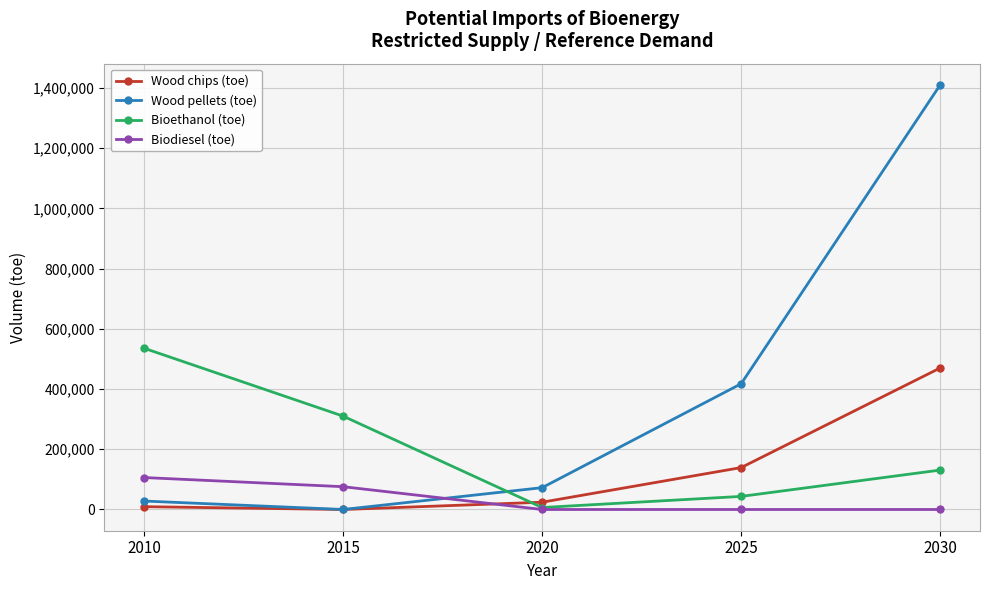

What is the maximum value shown in the chart?

1410371